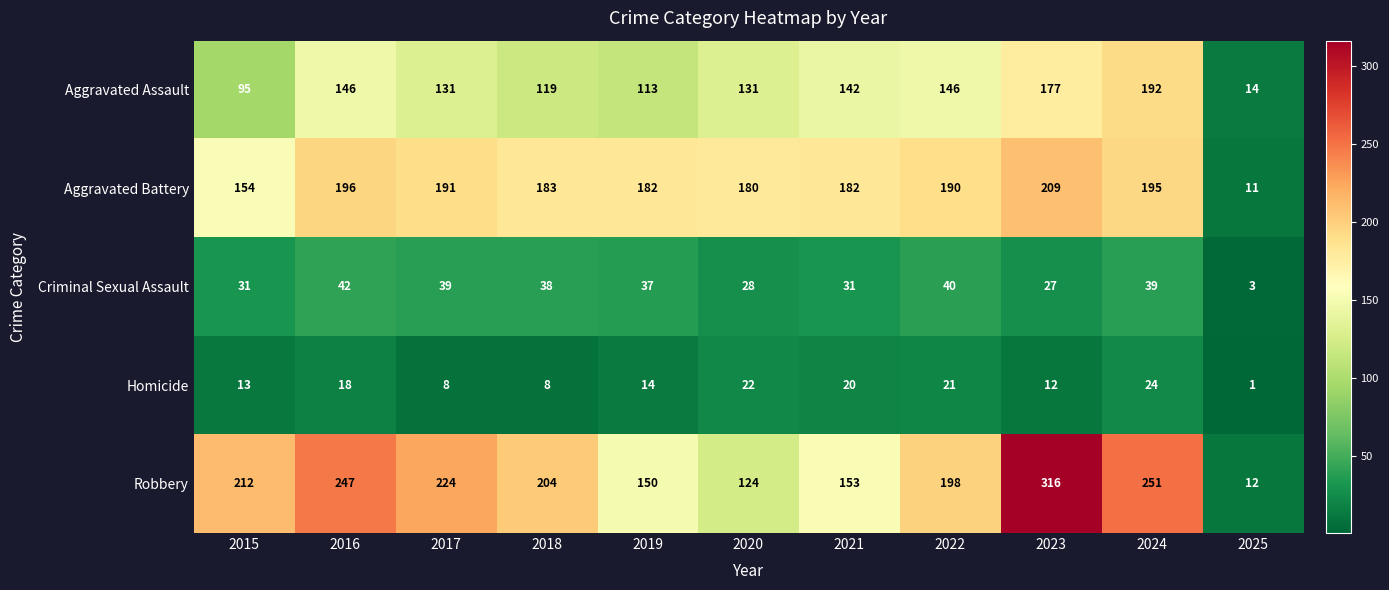

How many series are shown in this chart?

5